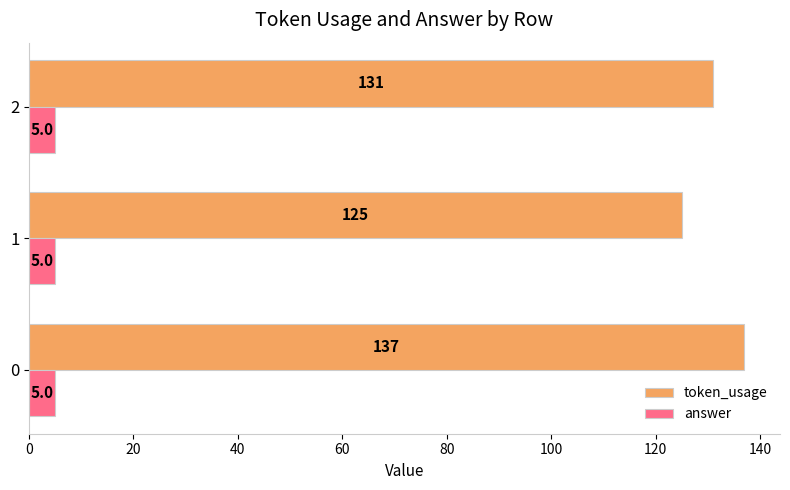

At how many categories does at least one series exceed 97?

3